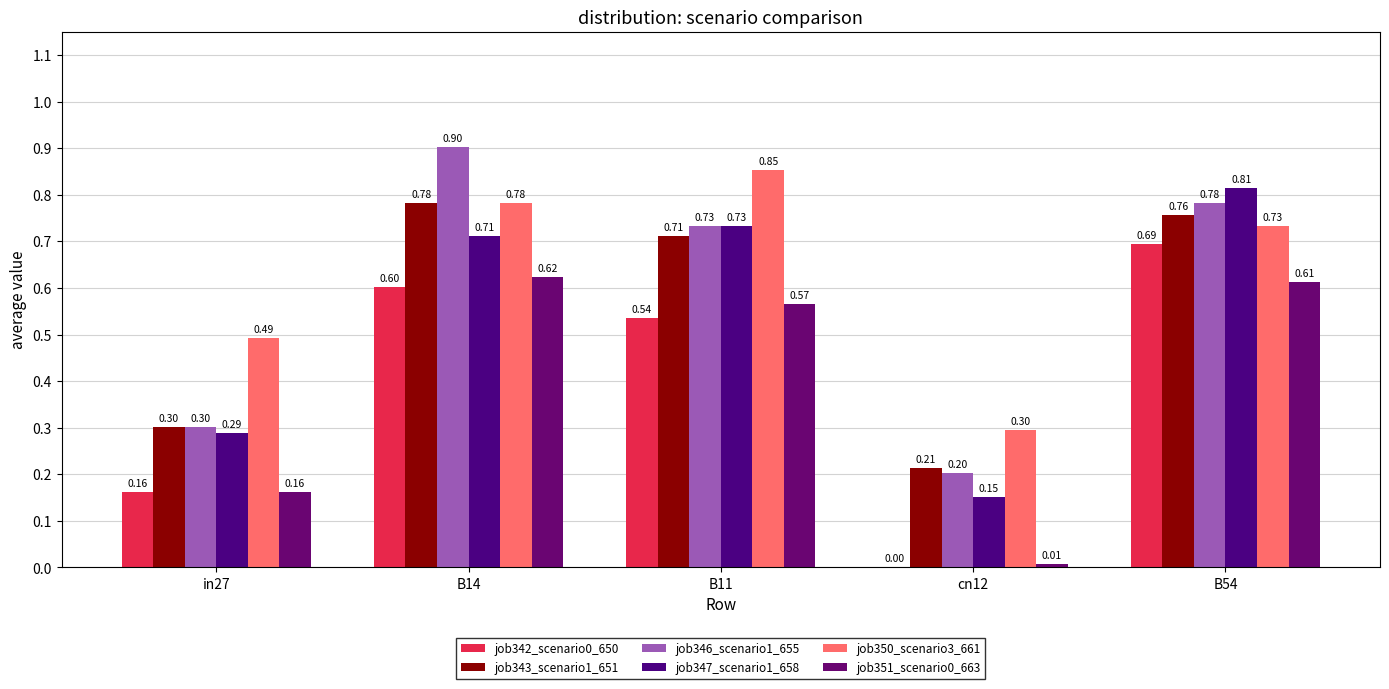

The value of job351_scenario0_663 at B11 is 1.0. True or false?

False